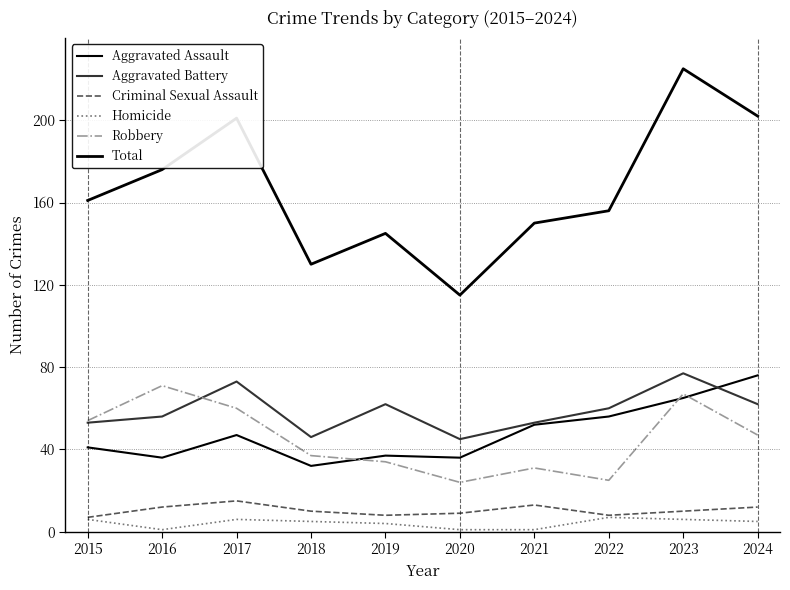

How many series are shown in this chart?

6